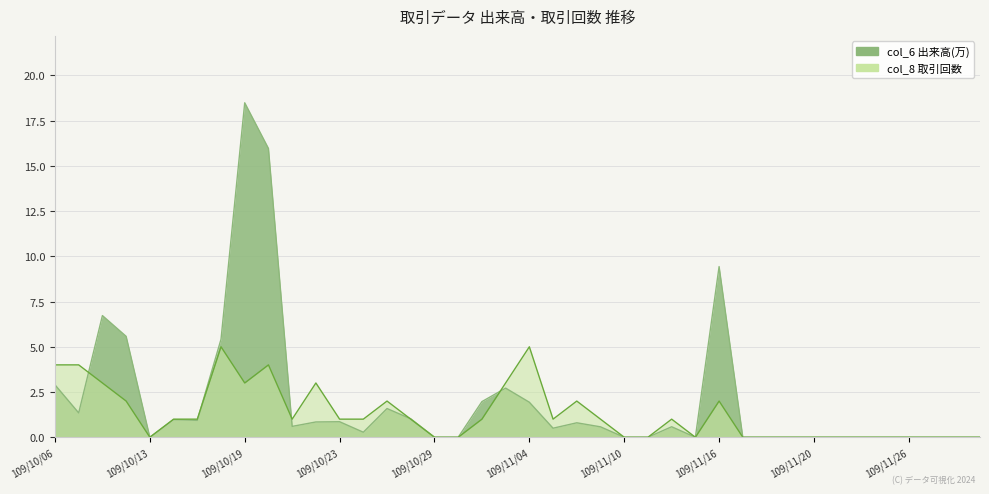

The value of col_6 at 109/10/16 is 9.7. True or false?

False